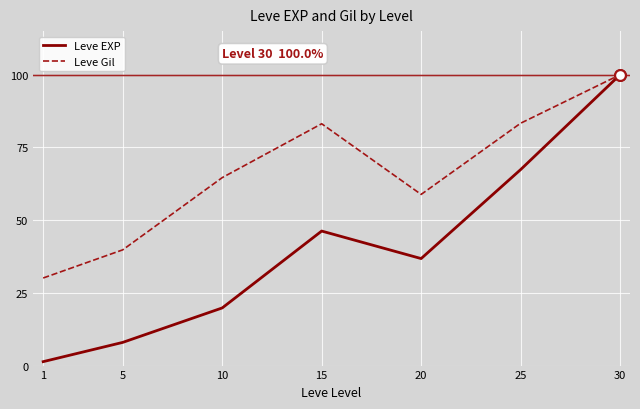

At which category is the sum across all series the highest?

30